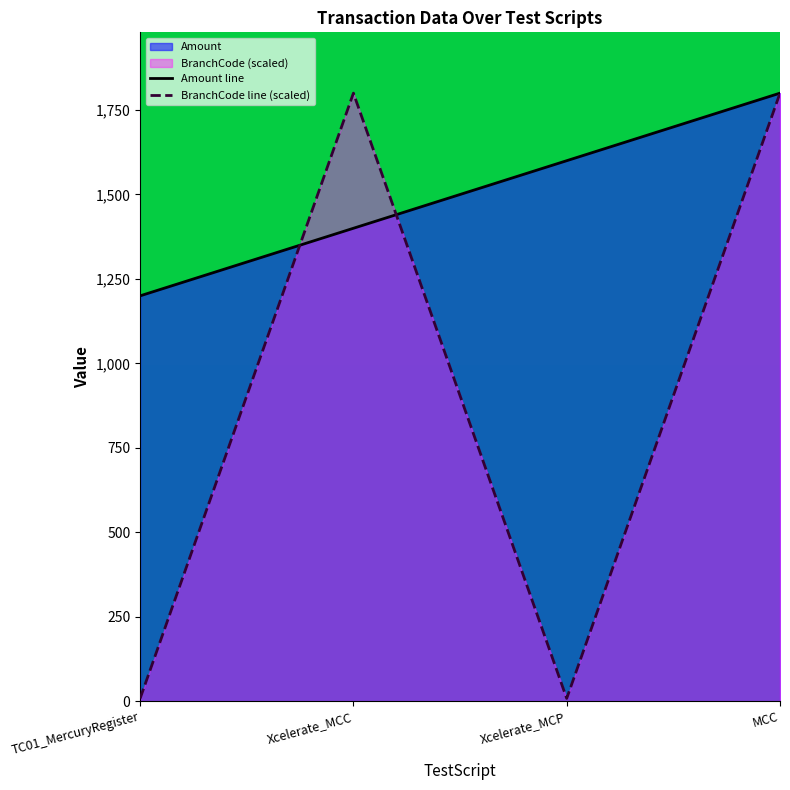

How many values in the Amount series exceed 1600?

1